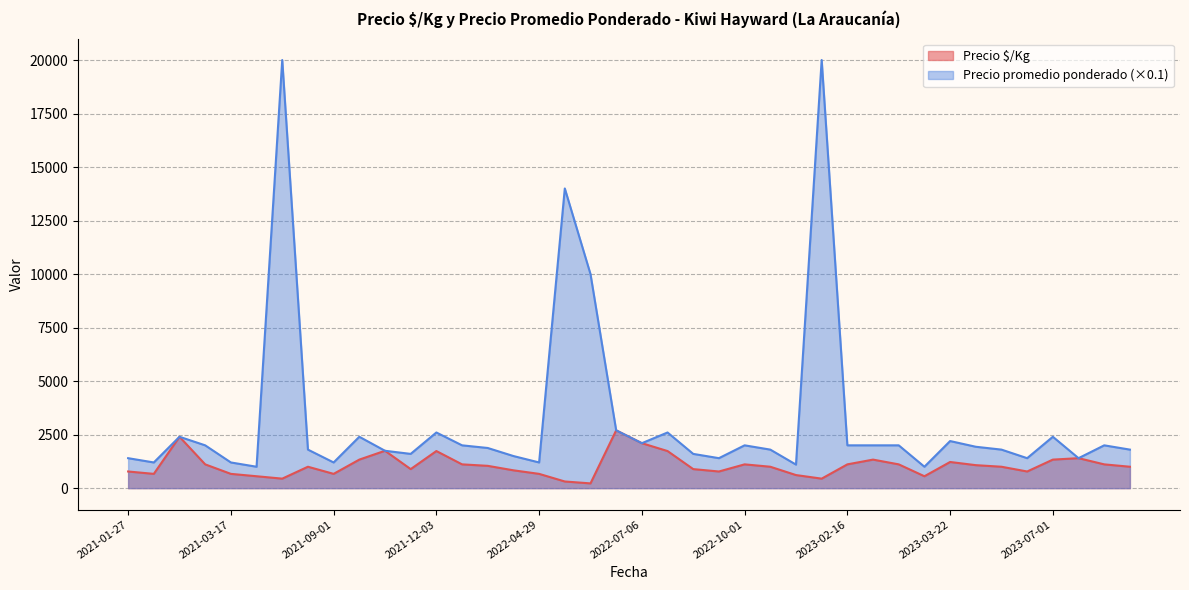

How many times do Precio promedio ponderado and Precio $/Kg cross each other?

2